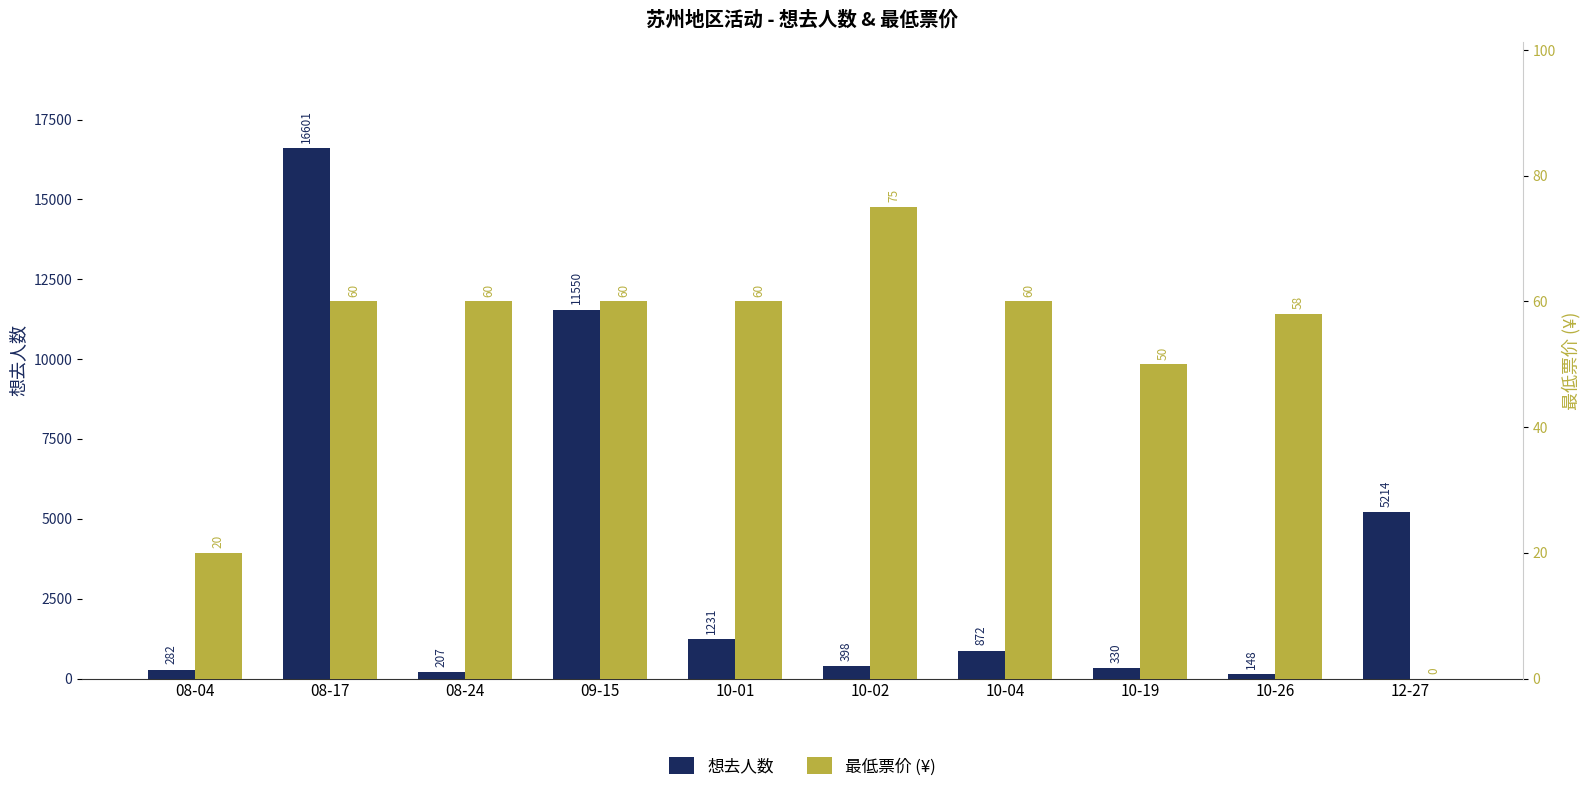

At how many categories does at least one series exceed 4011?

3